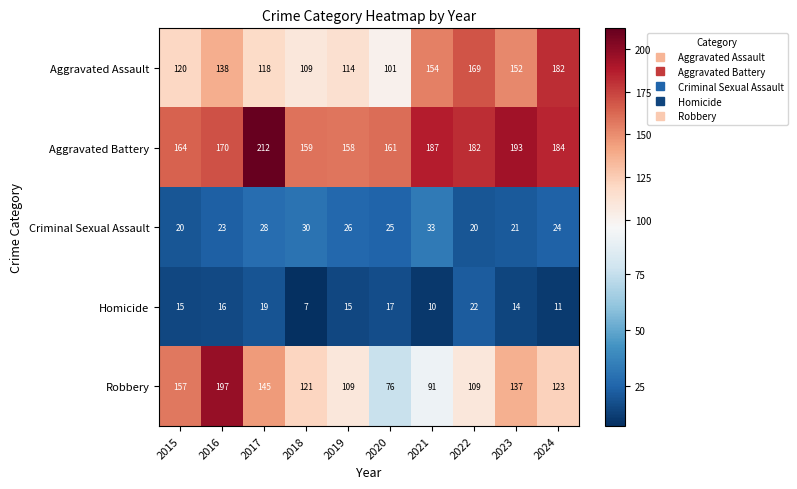

The Robbery series shows 76 at 2020. True or false?

True